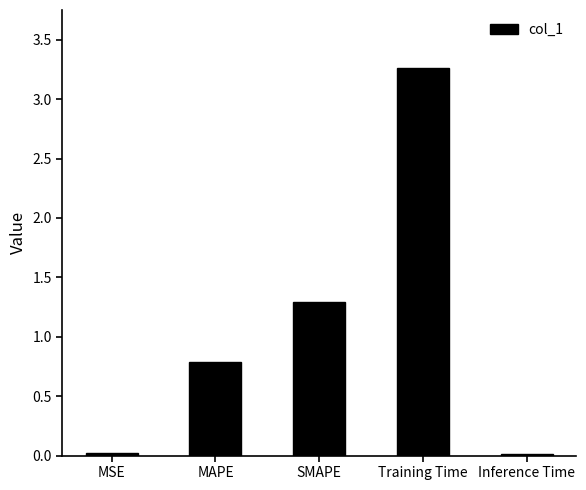

At which category does the chart reach its peak across all series?

Training Time